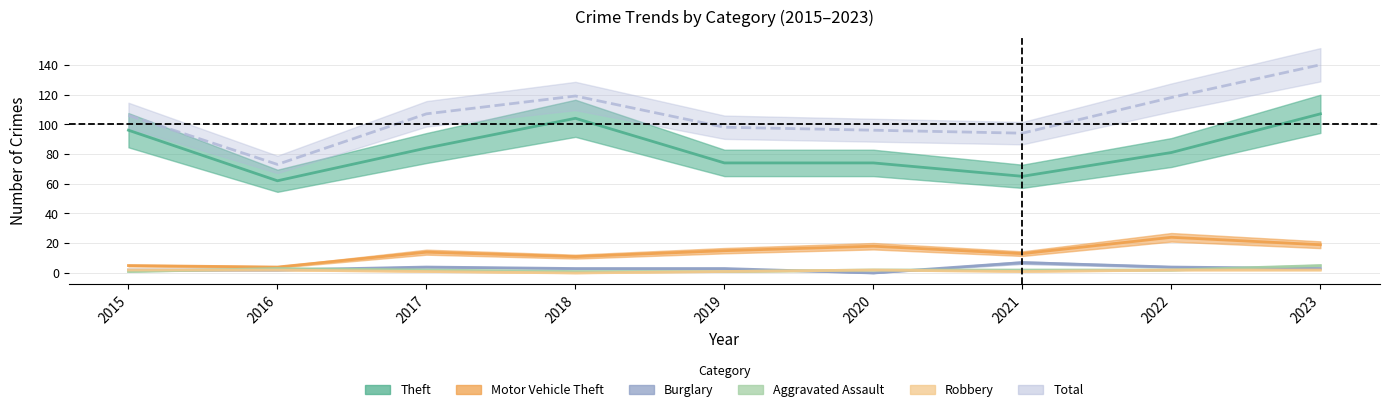

At how many categories does at least one series exceed 90?

8